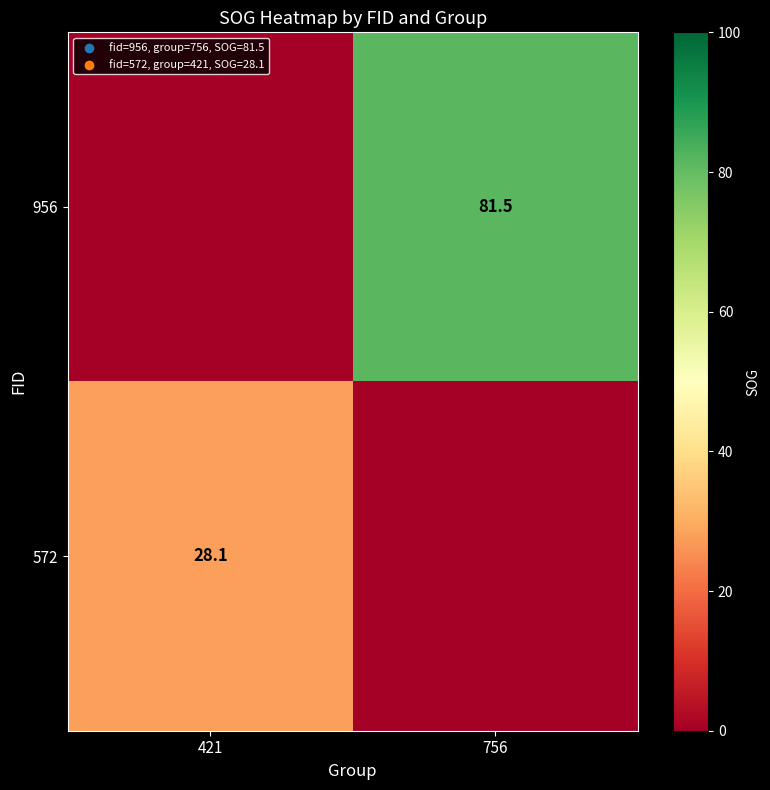

Is it true that 956 equals 81.5 at 756?

True